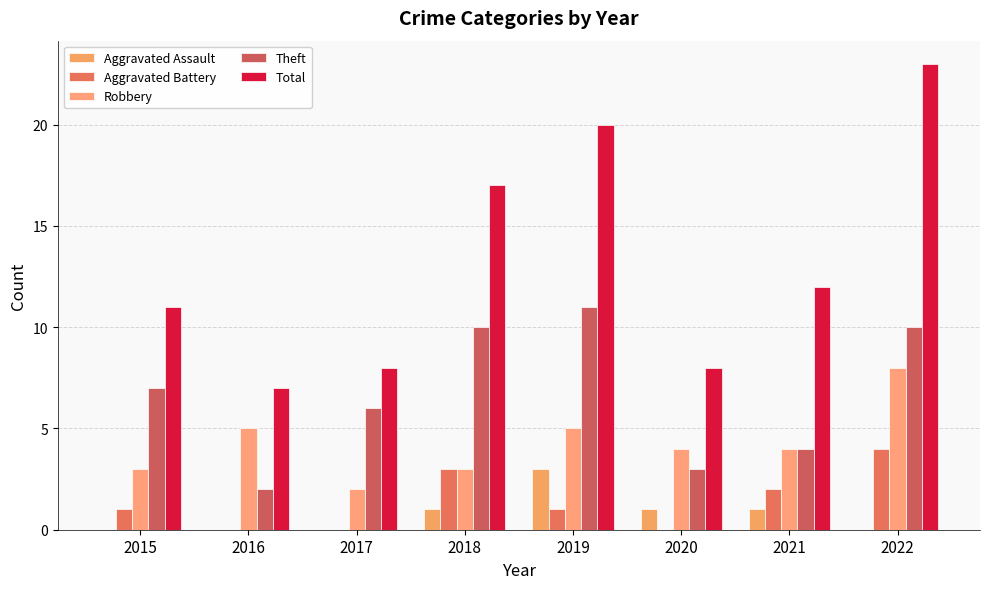

How many series are shown in this chart?

5